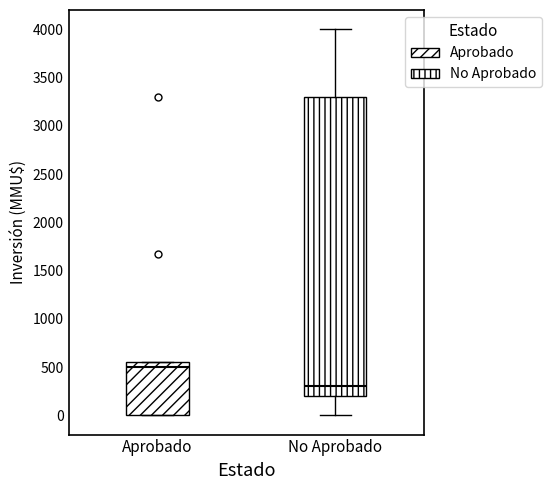

Reading left to right, read every box against the y-axis: the position of its median line, the range the box covers, and the ends of its whiskers. The values are not printed on the chart, so give them approximately, as read against the axis.

Aprobado: median 500, box 0 to 550, whiskers 0 to 550
No Aprobado: median 300, box 200 to 3300, whiskers 0 to 4000